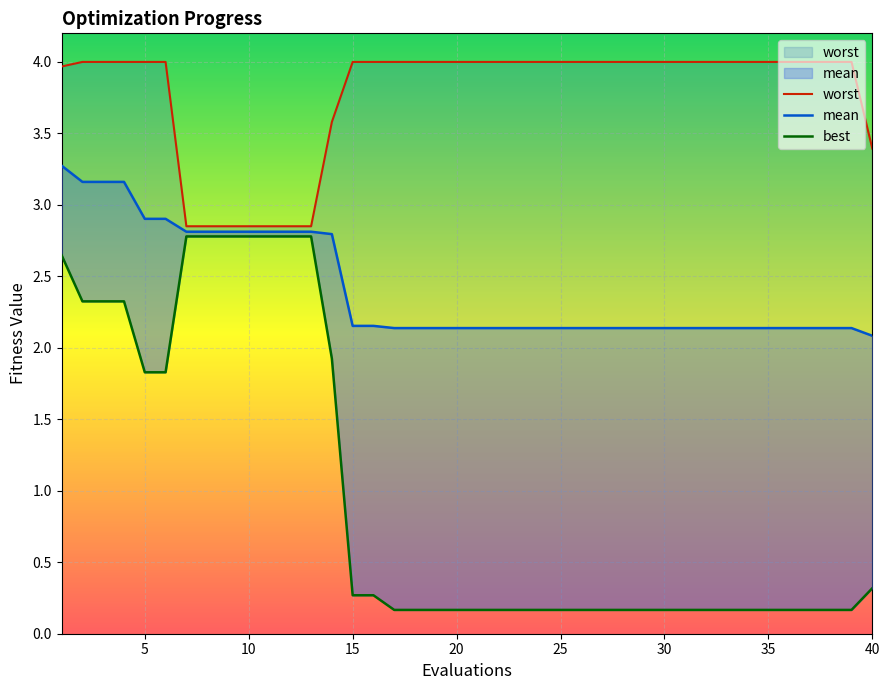

Rank the series by their maximum value, from lowest to highest.

best, mean, worst